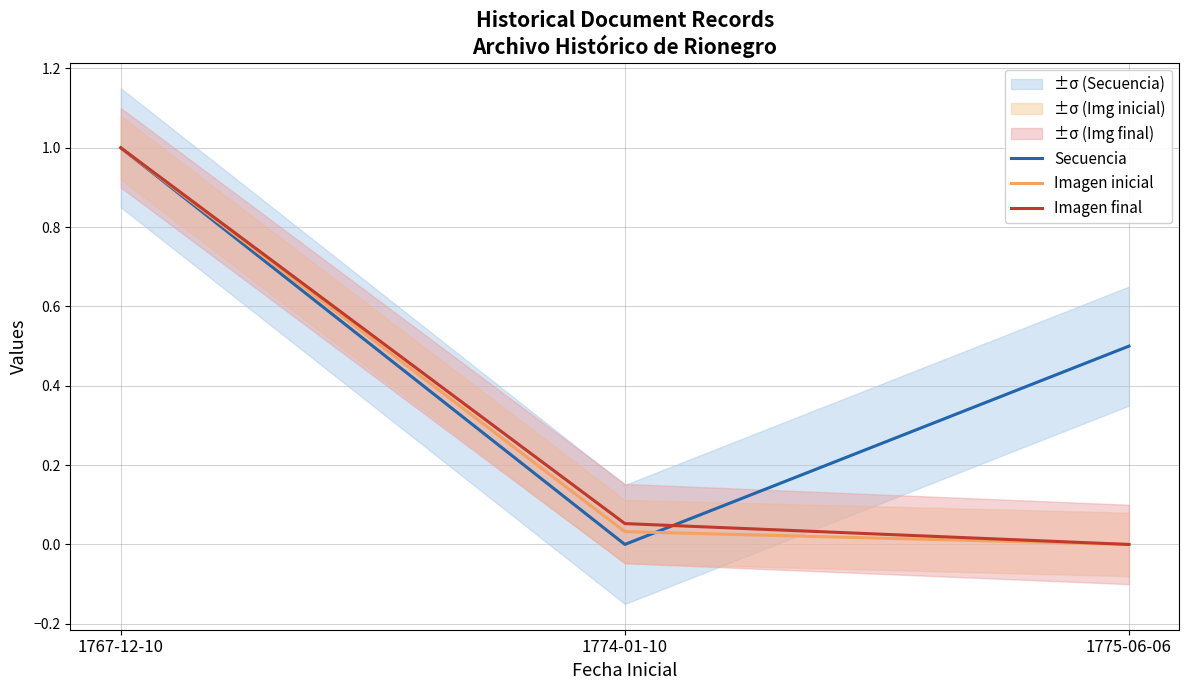

What is the sum of all Secuencia values?

1.5